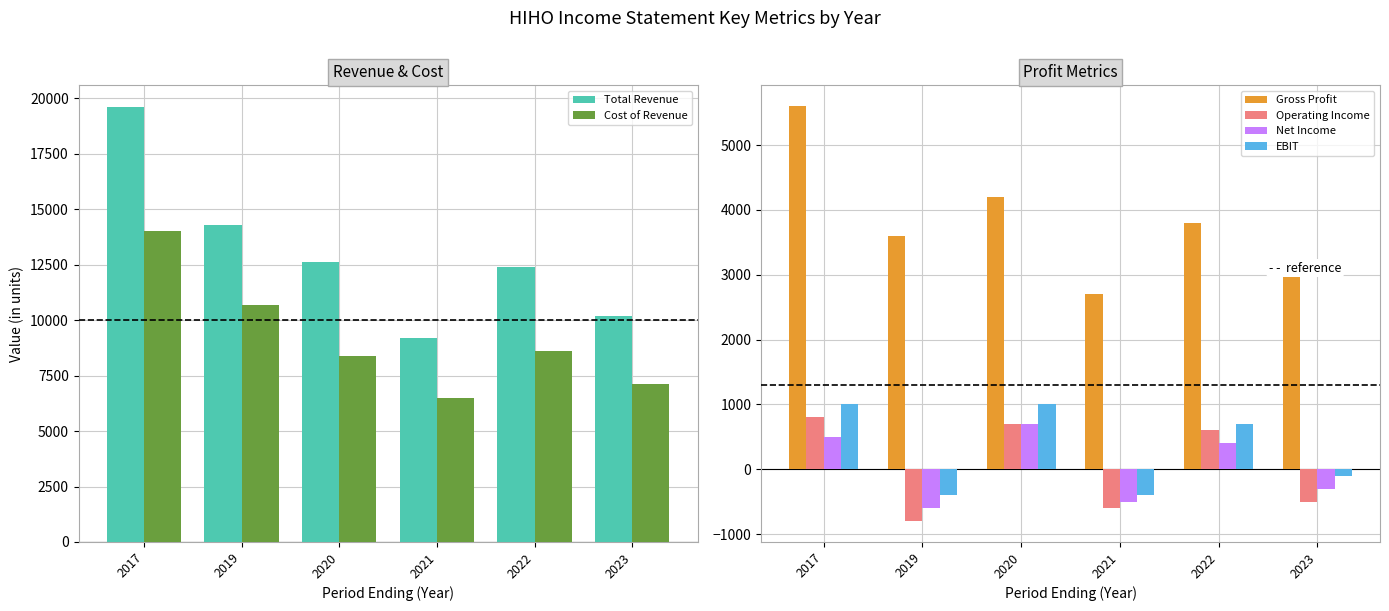

Rank the series at 2019 from highest to lowest value.

Total Revenue, Cost of Revenue, Gross Profit, EBIT, Net Income, Operating Income